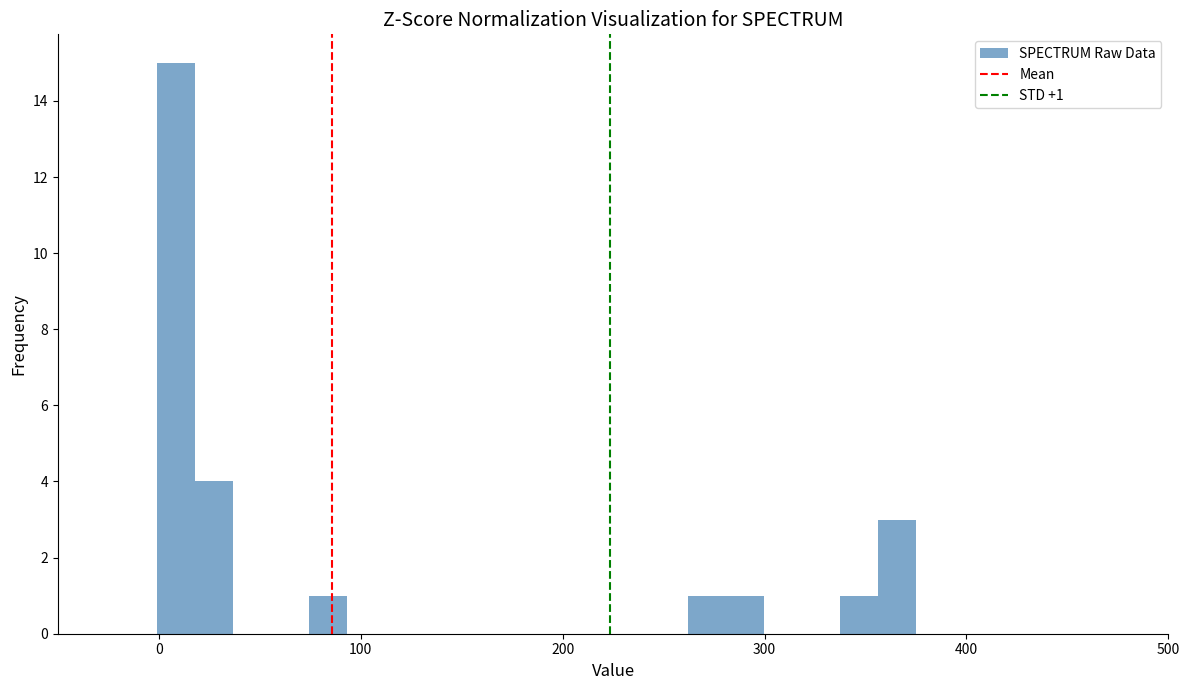

Read against the x-axis, roughly where is the centre of the tallest bar?

10